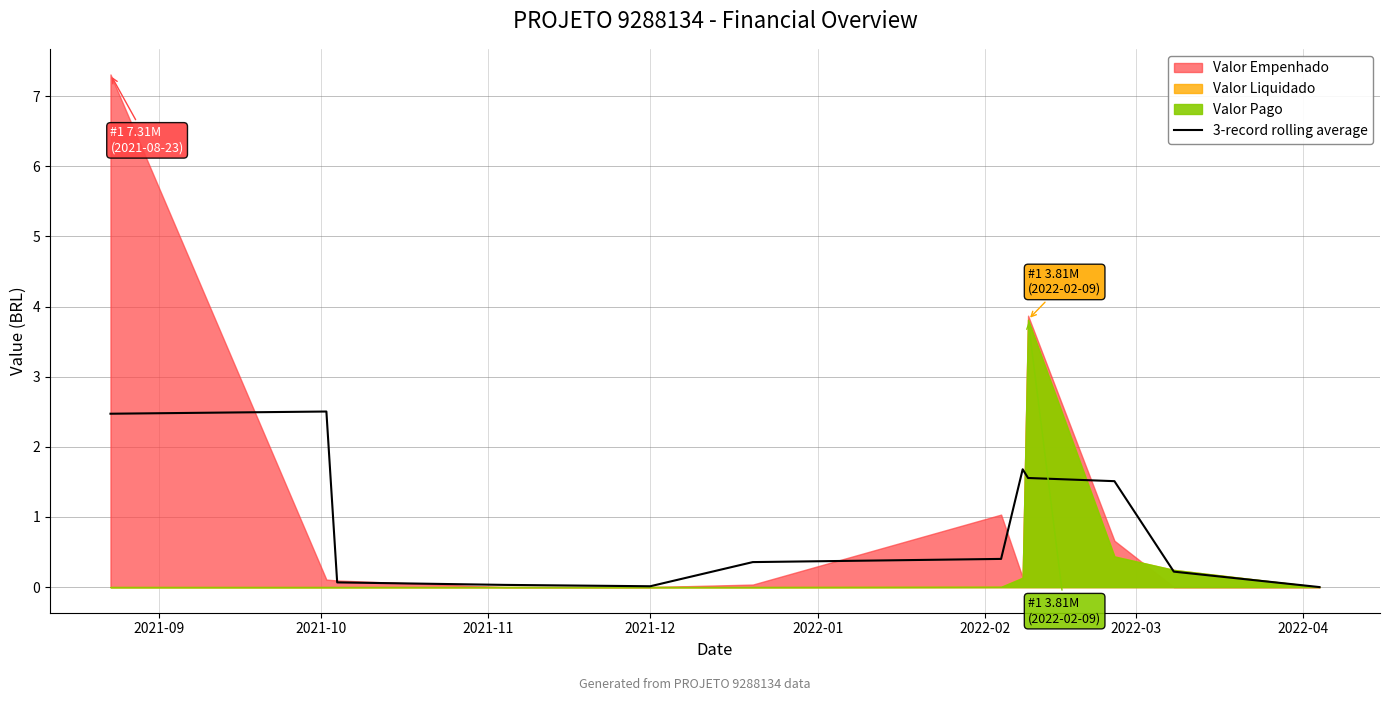

What is the difference between the second highest and second lowest values?

2.5